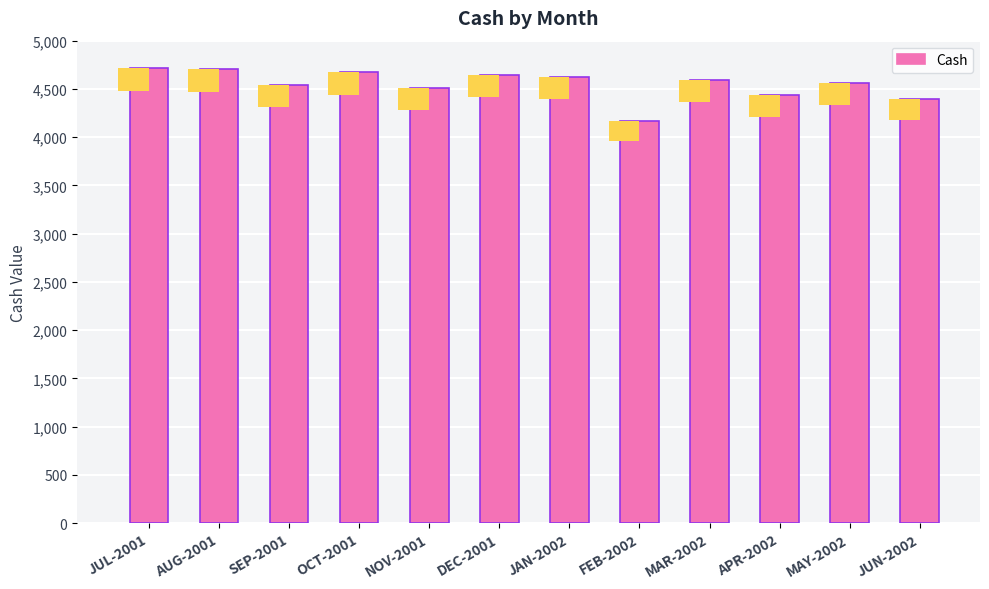

Which has a higher value, MAY-2002 or JUL-2001?

JUL-2001